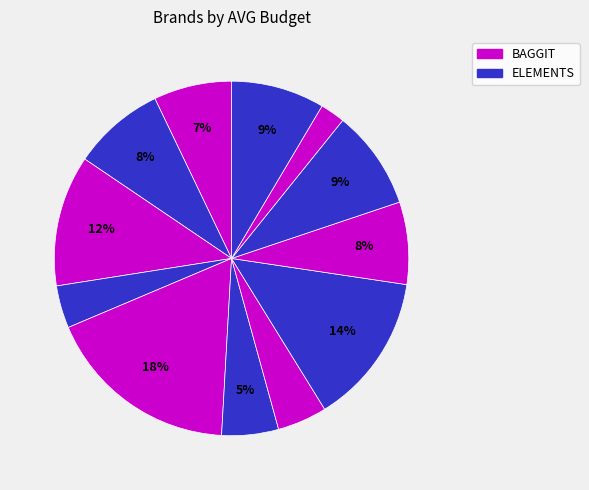

Which category has the biggest portion of the pie?

BAGGIT